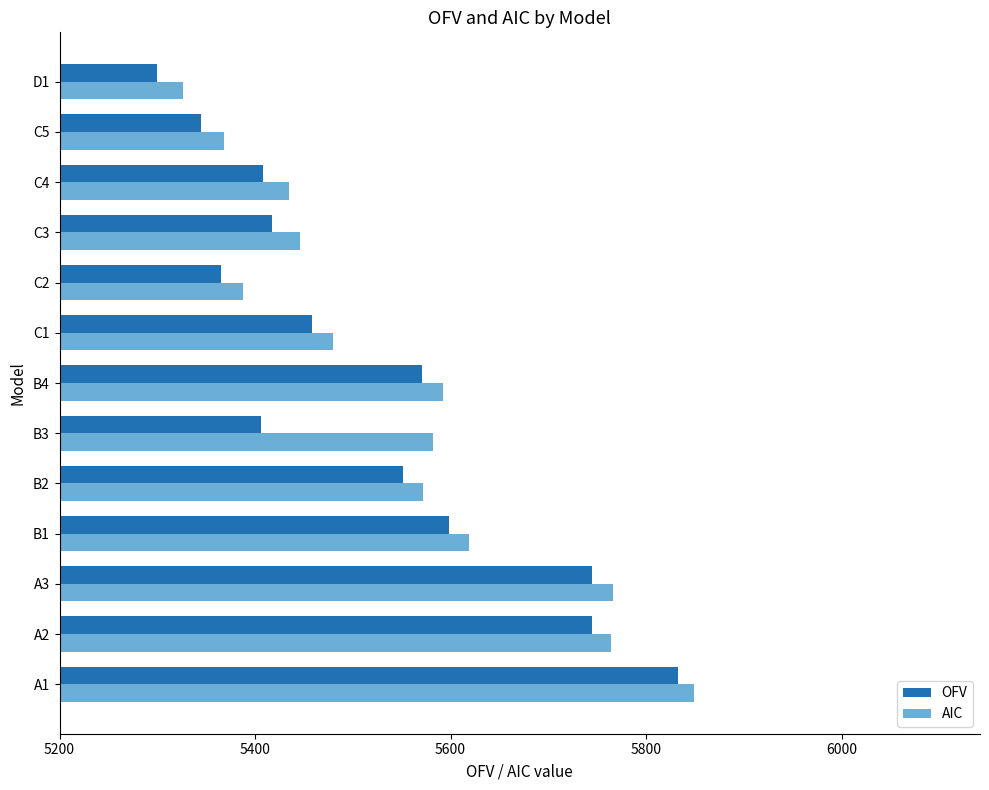

What is the spread (max minus min) of values at C5?

24.0